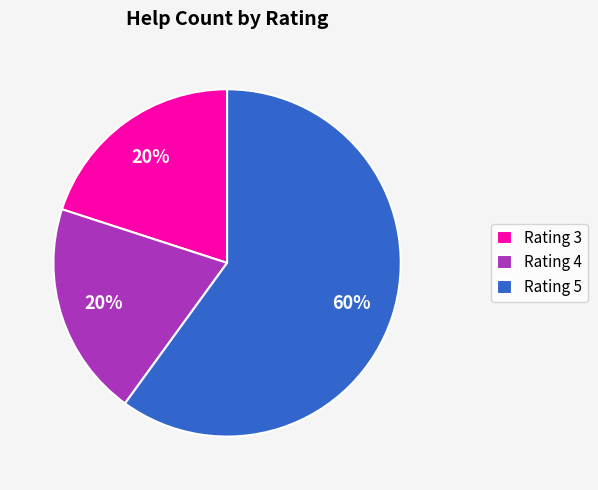

To the nearest percent, what percentage of the pie is Rating 4?

20%